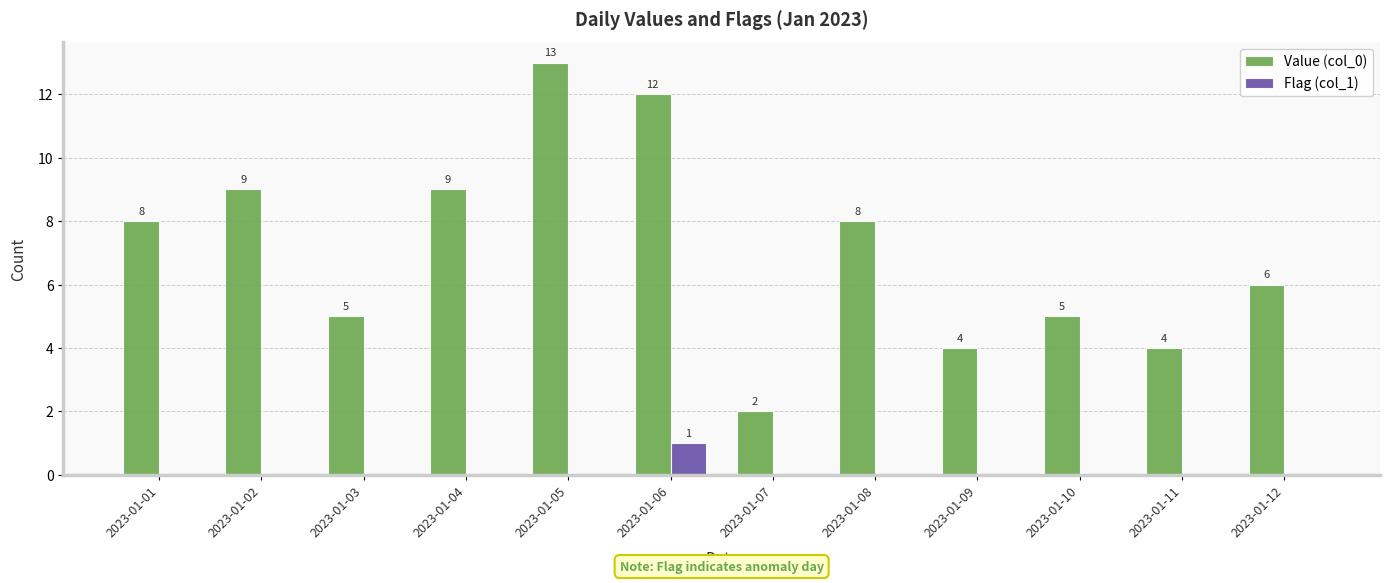

At which label does Value (col_0) reach its peak?

2023-01-05